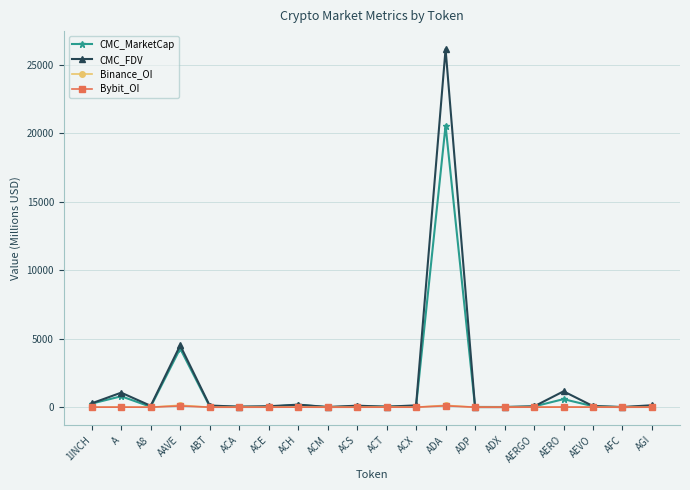

What is the label of the 2nd point from the right?

AFC